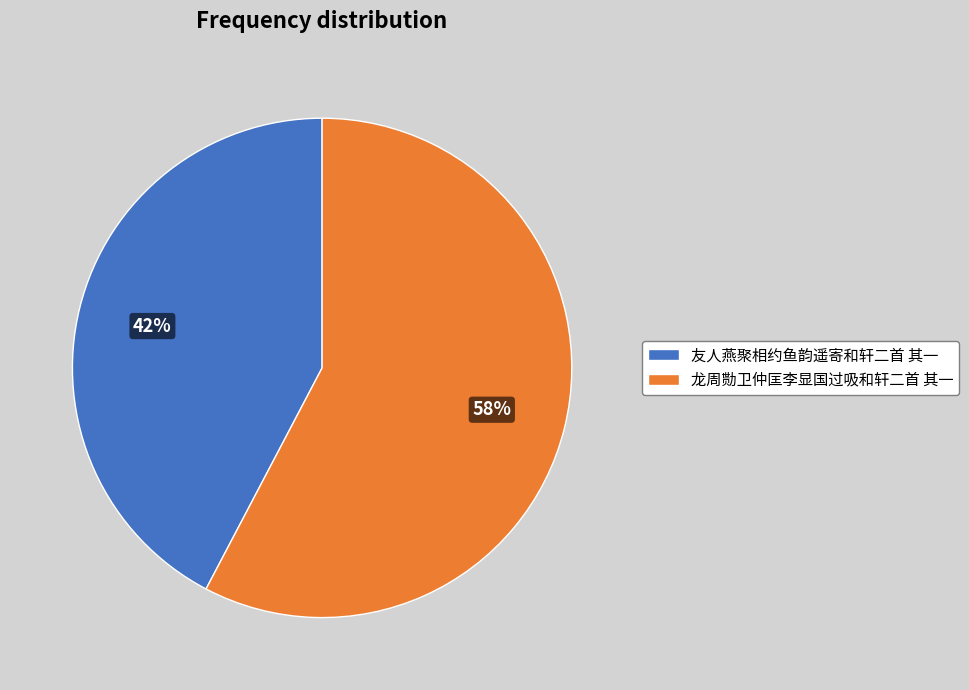

To the nearest percent, what is the combined percentage of 龙周勚卫仲匡李显国过吸和轩二首 其一 and 友人燕聚相约鱼韵遥寄和轩二首 其一?

100%